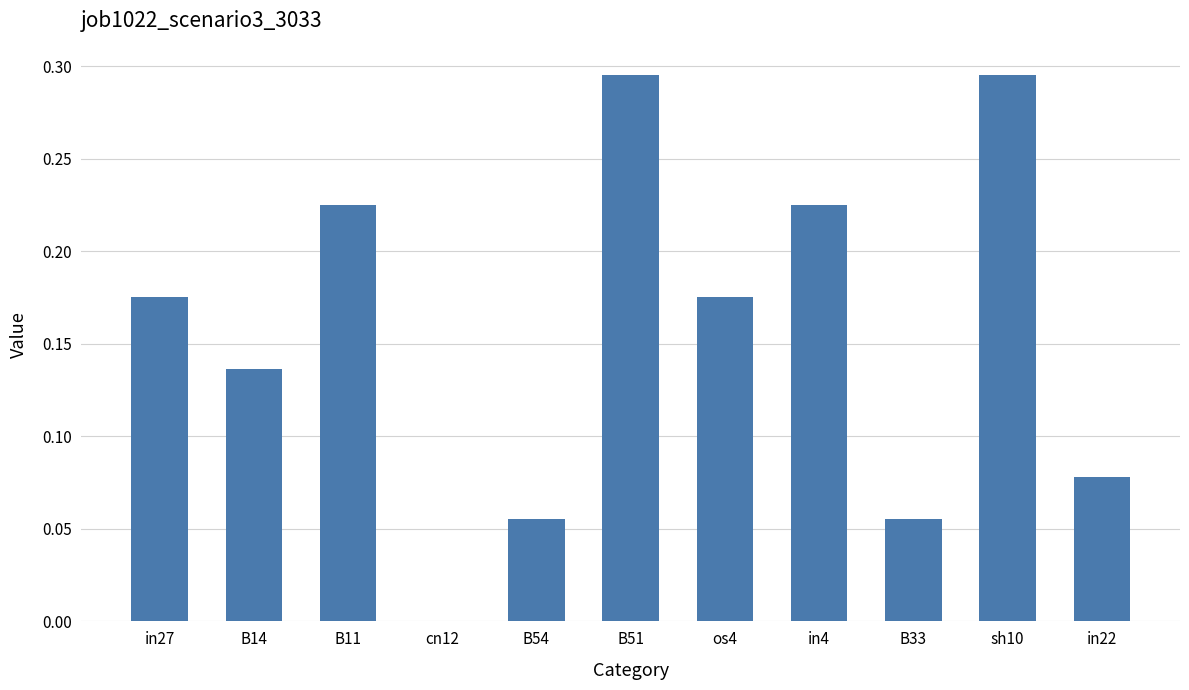

Between B51 and in22, which is larger?

B51